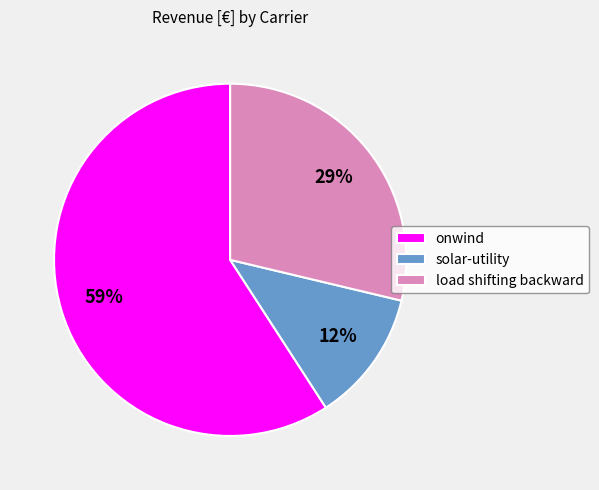

Rank the categories by value from lowest to highest.

solar-utility, load shifting backward, onwind